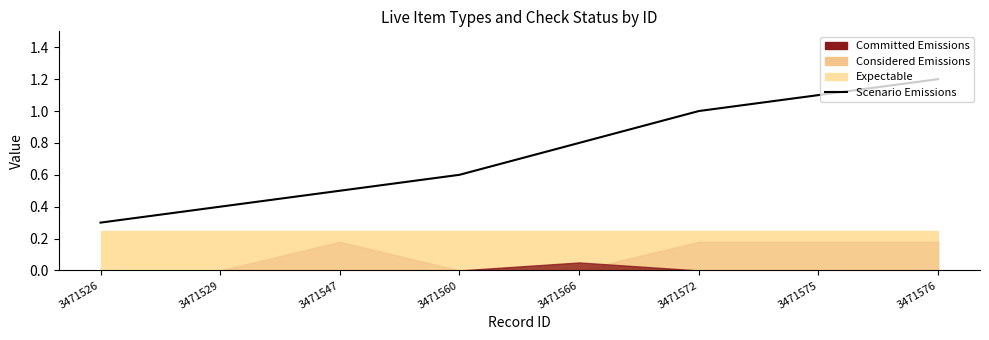

Reading right to left, what are all the values shown in this chart?

3471576=1.2	3471575=1.1	3471572=1.0	3471566=0.8	3471560=0.6	3471547=0.5	3471529=0.4	3471526=0.3